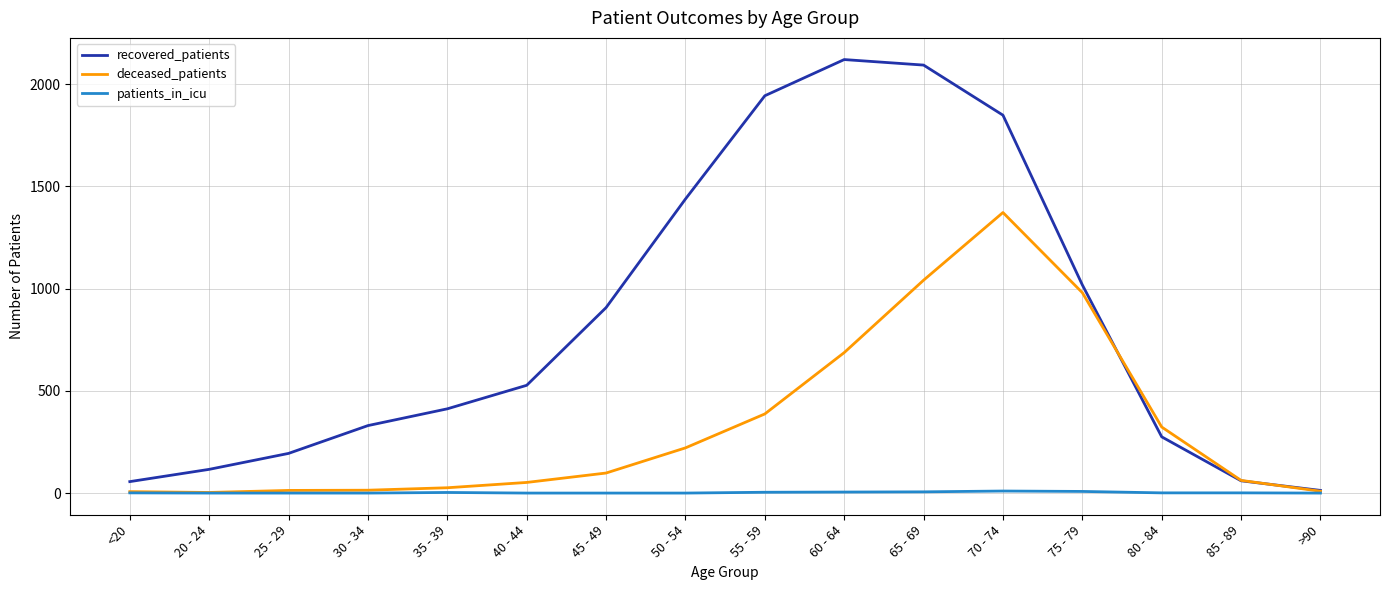

Count the number of categories in the chart.

16